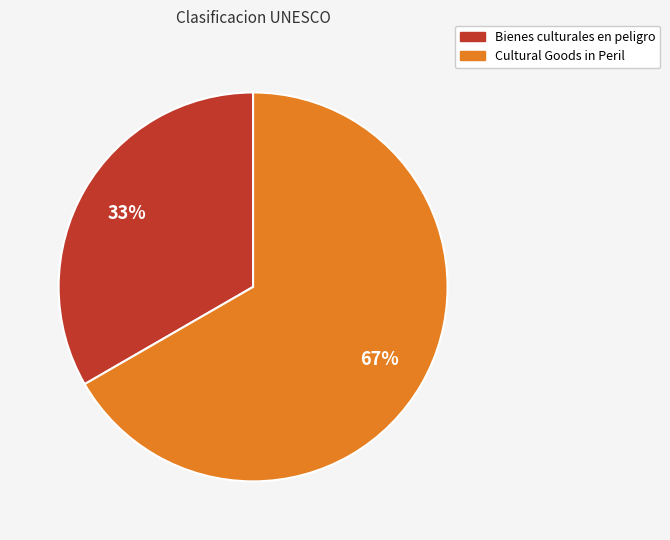

True or false: Cultural Goods in Peril accounts for 67% of the total.

True